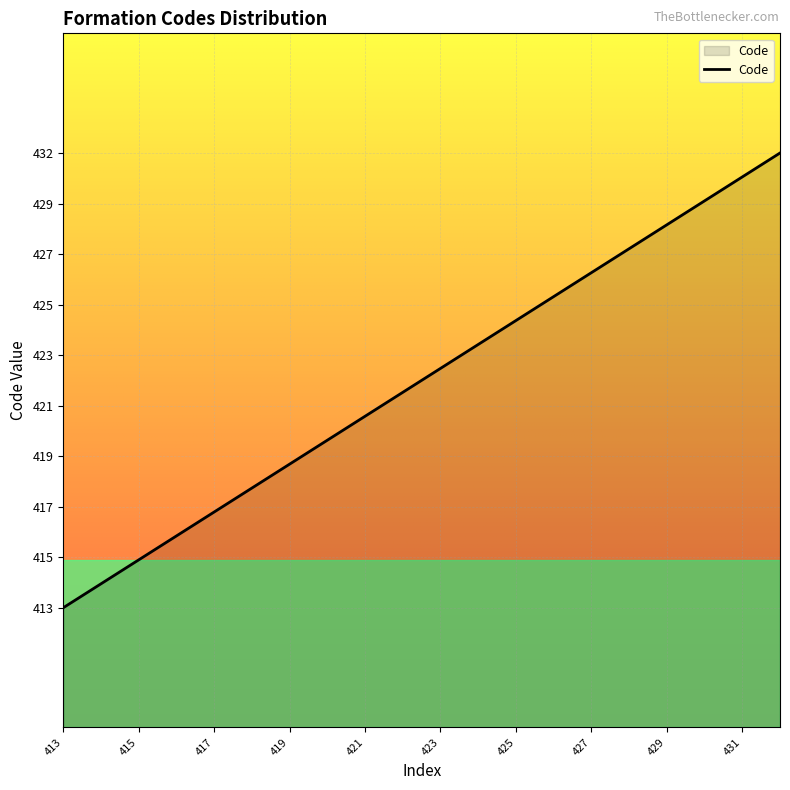

Is this an area chart (filled region under the line)?

Yes